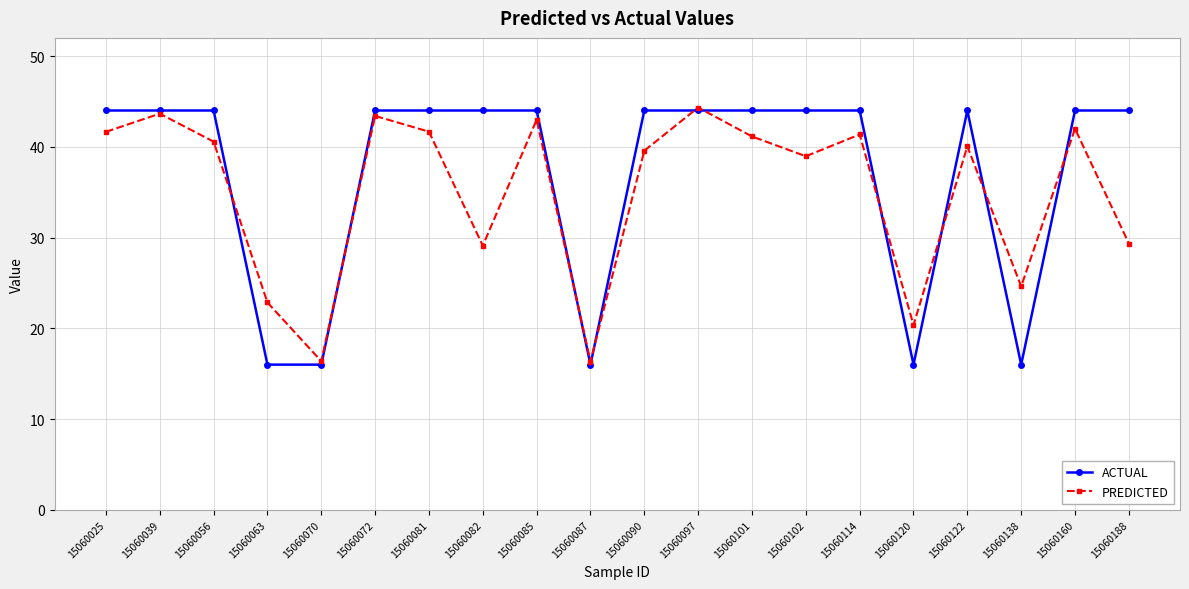

Is this an area chart (filled region under the line)?

No